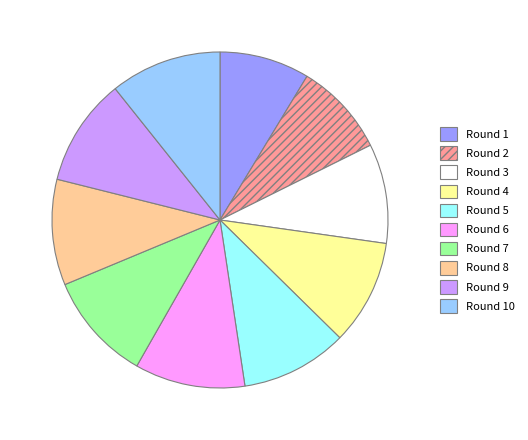

Count the number of slices in the pie.

10